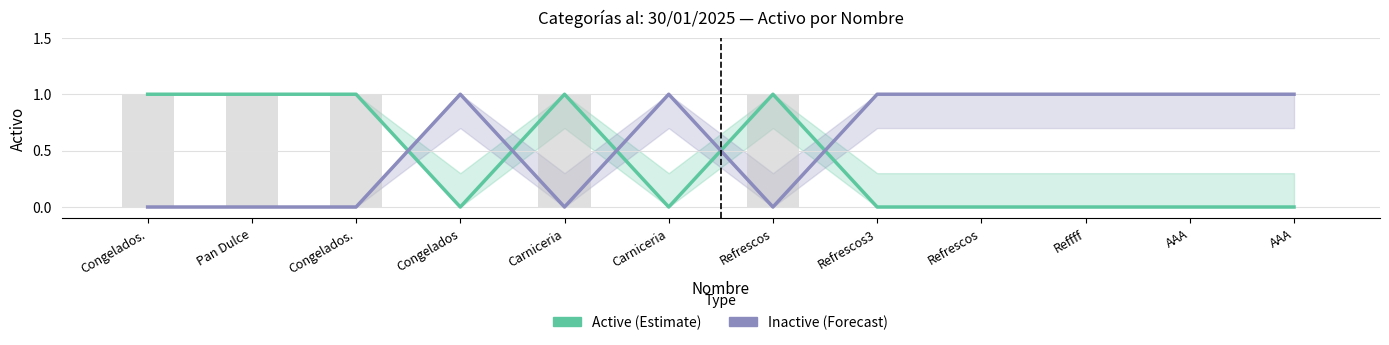

List the labels in order of Inactive (Forecast) value, largest first.

Congelados, Carniceria, Refrescos3, Refrescos, Reffff, AAA, AAA, Congelados., Pan Dulce, Congelados., Carniceria, Refrescos